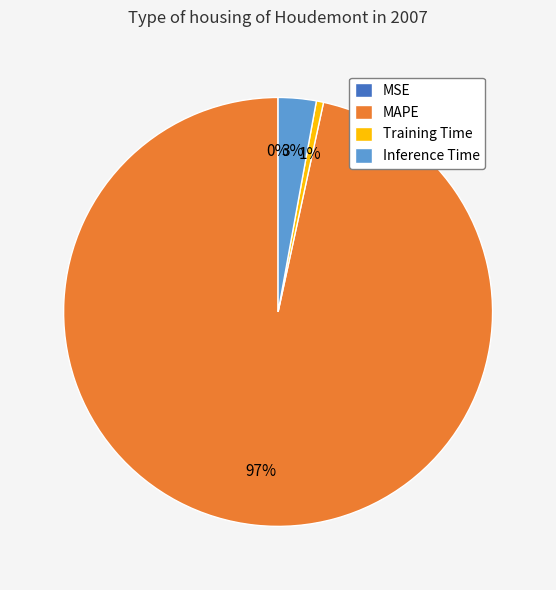

To the nearest percent, what is the difference between the Inference Time and Training Time slice percentages?

2%